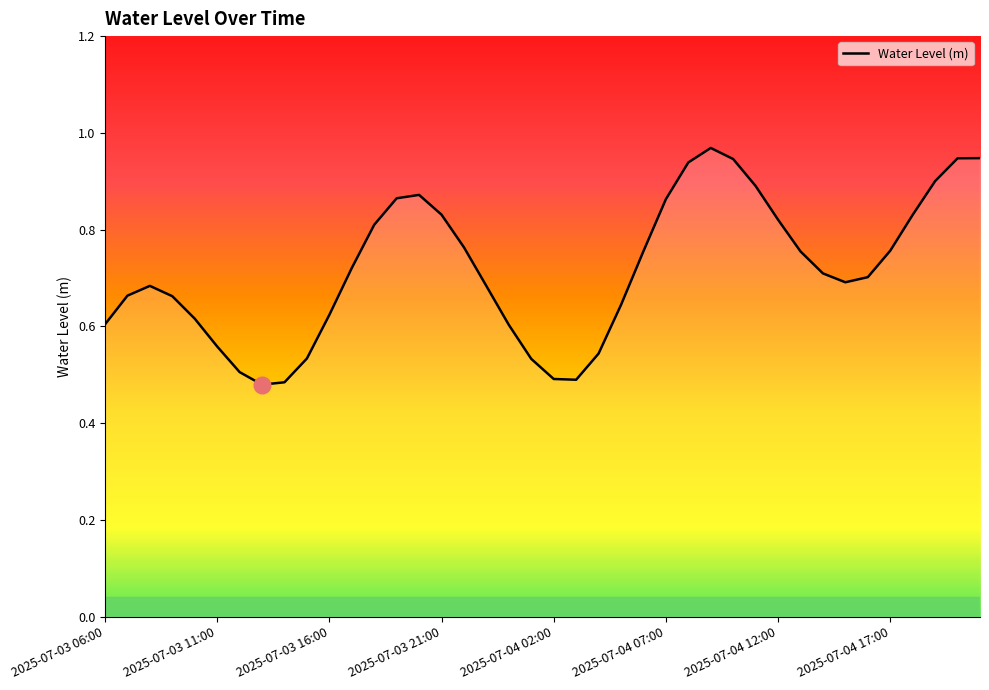

How many lines are shown in the chart?

1